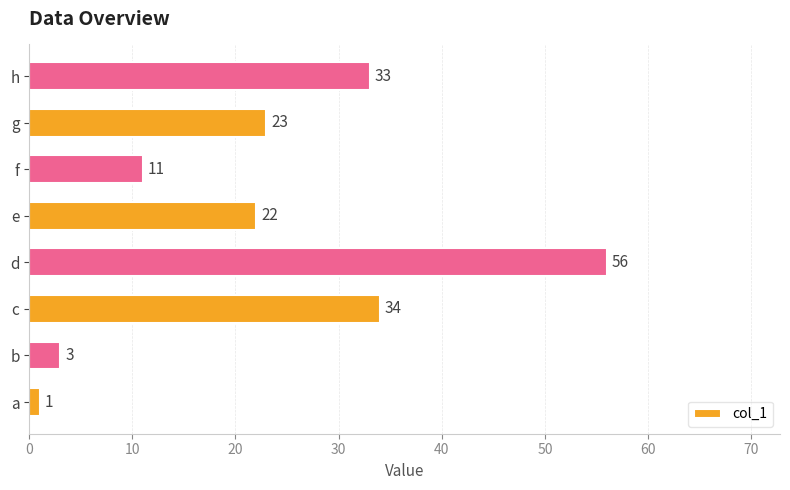

Between a and c, which is larger?

c